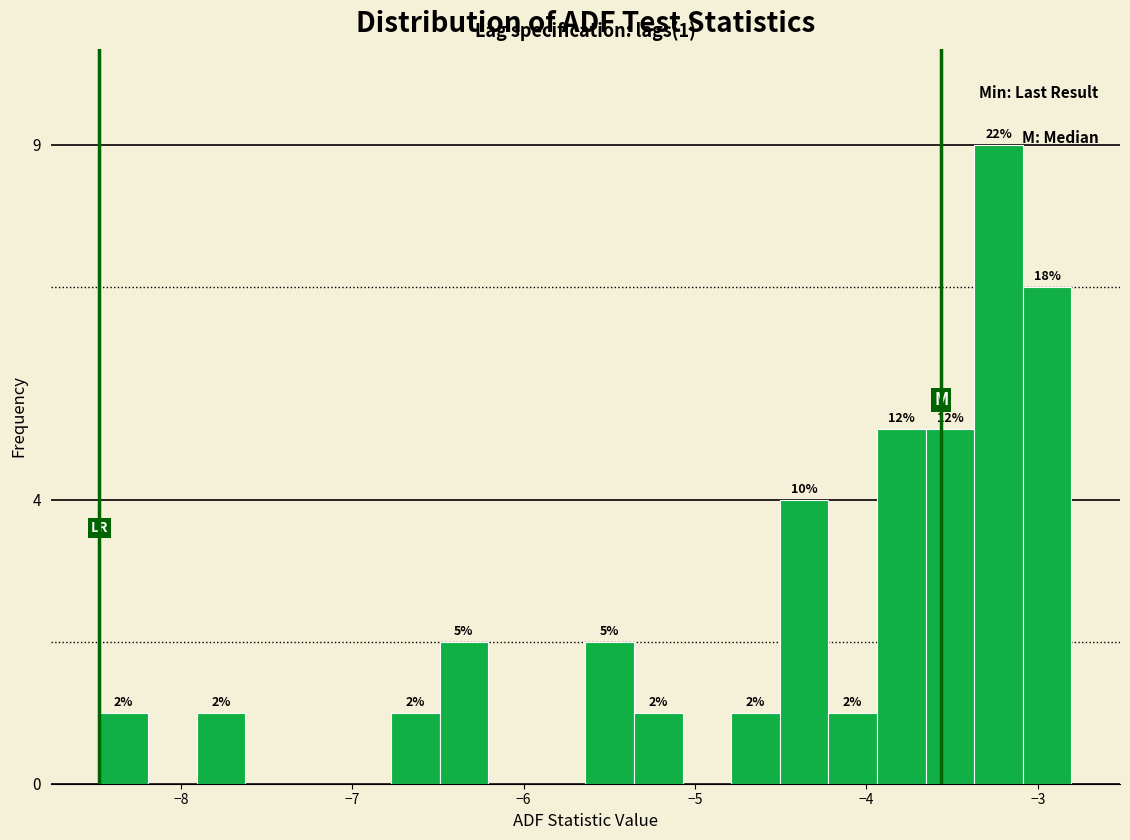

Around what value on the x-axis is the tallest bar? Give the approximate position of its centre, as read against the axis.

-3.2